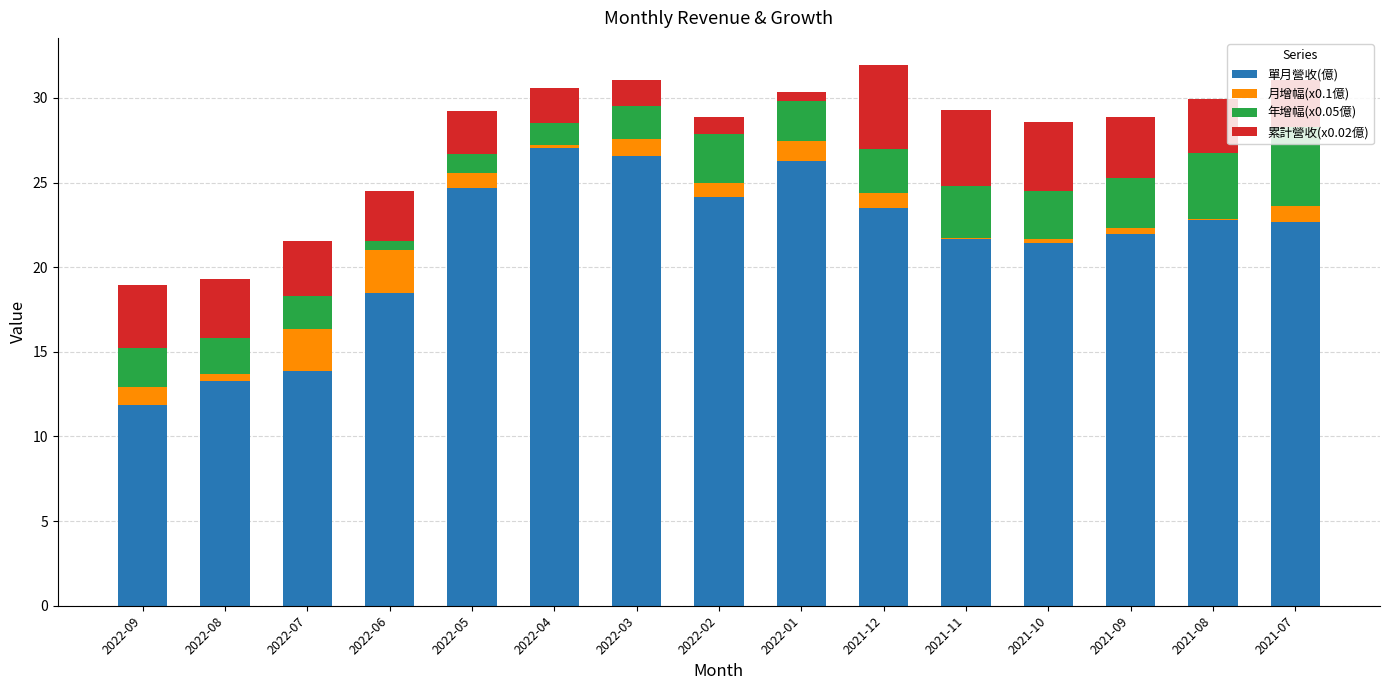

What is the total value across all series at 2022-09?

18.9